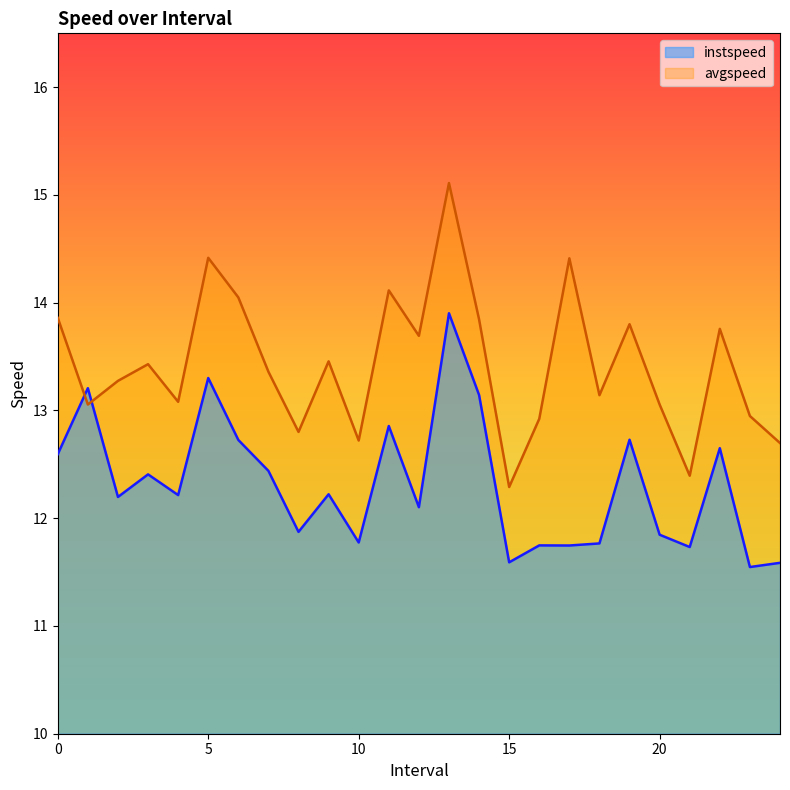

Reading left to right, list all the values displayed in this chart.

instspeed: 0.0=12.6	1.0=13.2	2.0=12.2	3.0=12.4	4.0=12.2	5.0=13.3	6.0=12.7	7.0=12.4	8.0=11.9	9.0=12.2	10.0=11.8	11.0=12.9	12.0=12.1	13.0=13.9	14.0=13.1	15.0=11.6	16.0=11.7	17.0=11.7	18.0=11.8	19.0=12.7	20.0=11.8	21.0=11.7	22.0=12.6	23.0=11.5	24.0=11.6
avgspeed: 0.0=13.9	1.0=13.1	2.0=13.3	3.0=13.4	4.0=13.1	5.0=14.4	6.0=14.0	7.0=13.4	8.0=12.8	9.0=13.5	10.0=12.7	11.0=14.1	12.0=13.7	13.0=15.1	14.0=13.8	15.0=12.3	16.0=12.9	17.0=14.4	18.0=13.1	19.0=13.8	20.0=13.1	21.0=12.4	22.0=13.8	23.0=12.9	24.0=12.7